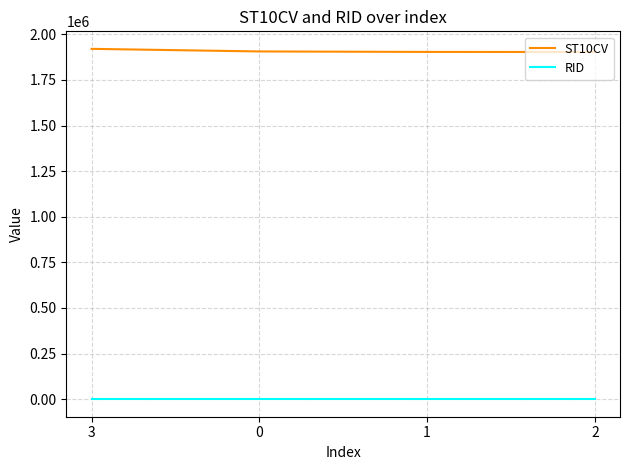

Is it true that ST10CV equals 3380389 at 2?

False